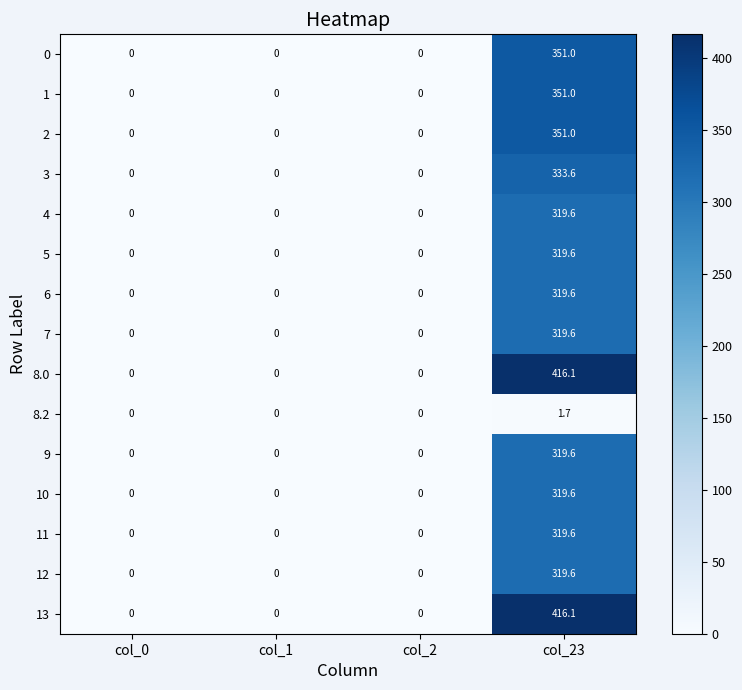

What is the sum of all 9 values?

319.6